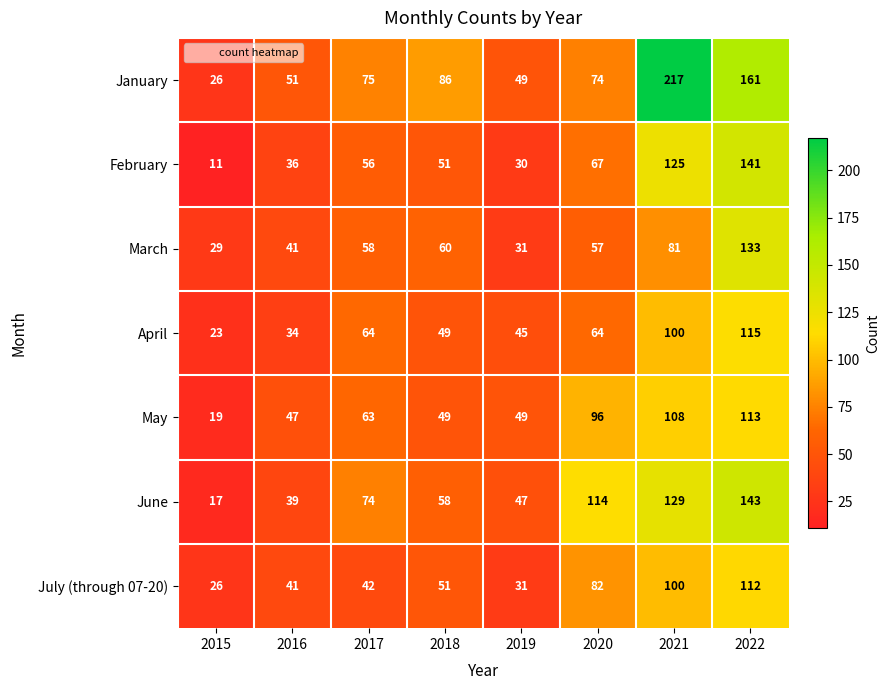

What is the average value of the May series?

68